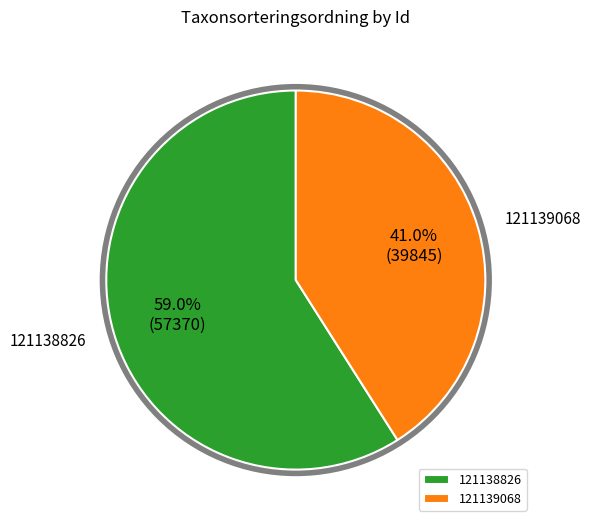

Rank the categories by value from lowest to highest.

121139068, 121138826